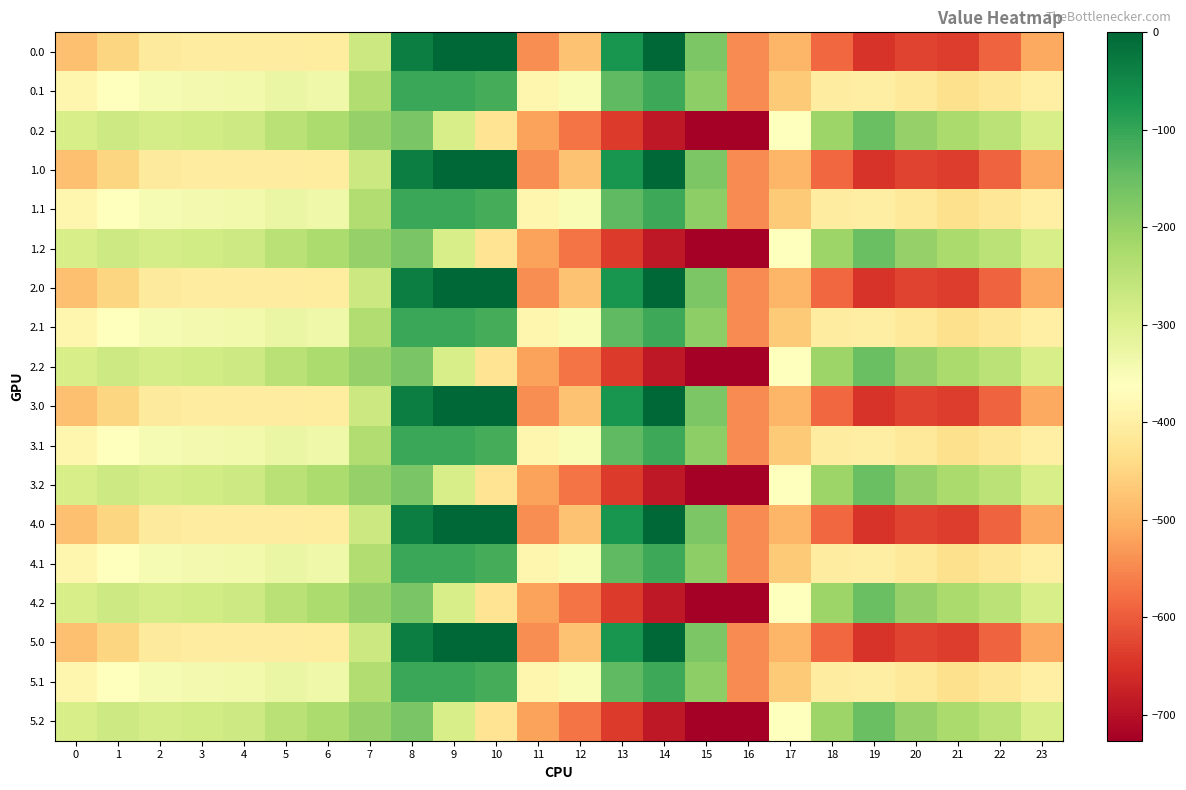

Reading left to right, list all the values displayed in this chart.

0.0: 0=-482.0	1=-449.5	2=-410.3	3=-404.4	4=-404.9	5=-403.8	6=-408.0	7=-270.7	8=-35.0	9=0.0	10=0.0	11=-544.3	12=-477.2	13=-70.2	14=-0.3	15=-172.8	16=-545.4	17=-494.8	18=-586.7	19=-649.2	20=-629.9	21=-638.4	22=-592.3	23=-511.3
0.1: 0=-384.6	1=-361.1	2=-347.9	3=-342.7	4=-339.6	5=-325.7	6=-332.2	7=-234.9	8=-102.3	9=-104.8	10=-114.0	11=-384.7	12=-350.8	13=-141.2	14=-105.5	15=-190.4	16=-547.3	17=-466.6	18=-405.4	19=-400.2	20=-414.5	21=-432.4	22=-419.9	23=-399.4
0.2: 0=-287.1	1=-272.7	2=-285.5	3=-281.0	4=-274.4	5=-245.0	6=-228.8	7=-199.0	8=-169.5	9=-288.5	10=-423.5	11=-520.6	12=-571.2	13=-640.4	14=-687.4	15=-725.8	16=-726.6	17=-362.4	18=-210.0	19=-151.0	20=-199.2	21=-226.4	22=-247.4	23=-287.5
1.0: 0=-482.0	1=-449.5	2=-410.3	3=-404.4	4=-404.9	5=-403.8	6=-408.0	7=-270.7	8=-35.0	9=0.0	10=0.0	11=-544.3	12=-477.2	13=-70.2	14=-0.3	15=-172.8	16=-545.4	17=-494.8	18=-586.7	19=-649.2	20=-629.9	21=-638.4	22=-592.3	23=-511.3
1.1: 0=-384.6	1=-361.1	2=-347.9	3=-342.7	4=-339.6	5=-325.7	6=-332.2	7=-234.9	8=-102.3	9=-104.8	10=-114.0	11=-384.7	12=-350.8	13=-141.2	14=-105.5	15=-190.4	16=-547.3	17=-466.6	18=-405.4	19=-400.2	20=-414.5	21=-432.4	22=-419.9	23=-399.4
1.2: 0=-287.1	1=-272.7	2=-285.5	3=-281.0	4=-274.4	5=-245.0	6=-228.8	7=-199.0	8=-169.5	9=-288.5	10=-423.5	11=-520.6	12=-571.2	13=-640.4	14=-687.4	15=-725.8	16=-726.6	17=-362.4	18=-210.0	19=-151.0	20=-199.2	21=-226.4	22=-247.4	23=-287.5
2.0: 0=-482.0	1=-449.5	2=-410.3	3=-404.4	4=-404.9	5=-403.8	6=-408.0	7=-270.7	8=-35.0	9=0.0	10=0.0	11=-544.3	12=-477.2	13=-70.2	14=-0.3	15=-172.8	16=-545.4	17=-494.8	18=-586.7	19=-649.2	20=-629.9	21=-638.4	22=-592.3	23=-511.3
2.1: 0=-384.6	1=-361.1	2=-347.9	3=-342.7	4=-339.6	5=-325.7	6=-332.2	7=-234.9	8=-102.3	9=-104.8	10=-114.0	11=-384.7	12=-350.8	13=-141.2	14=-105.5	15=-190.4	16=-547.3	17=-466.6	18=-405.4	19=-400.2	20=-414.5	21=-432.4	22=-419.9	23=-399.4
2.2: 0=-287.1	1=-272.7	2=-285.5	3=-281.0	4=-274.4	5=-245.0	6=-228.8	7=-199.0	8=-169.5	9=-288.5	10=-423.5	11=-520.6	12=-571.2	13=-640.4	14=-687.4	15=-725.8	16=-726.6	17=-362.4	18=-210.0	19=-151.0	20=-199.2	21=-226.4	22=-247.4	23=-287.5
3.0: 0=-482.0	1=-449.5	2=-410.3	3=-404.4	4=-404.9	5=-403.8	6=-408.0	7=-270.7	8=-35.0	9=0.0	10=0.0	11=-544.3	12=-477.2	13=-70.2	14=-0.3	15=-172.8	16=-545.4	17=-494.8	18=-586.7	19=-649.2	20=-629.9	21=-638.4	22=-592.3	23=-511.3
3.1: 0=-384.6	1=-361.1	2=-347.9	3=-342.7	4=-339.6	5=-325.7	6=-332.2	7=-234.9	8=-102.3	9=-104.8	10=-114.0	11=-384.7	12=-350.8	13=-141.2	14=-105.5	15=-190.4	16=-547.3	17=-466.6	18=-405.4	19=-400.2	20=-414.5	21=-432.4	22=-419.9	23=-399.4
3.2: 0=-287.1	1=-272.7	2=-285.5	3=-281.0	4=-274.4	5=-245.0	6=-228.8	7=-199.0	8=-169.5	9=-288.5	10=-423.5	11=-520.6	12=-571.2	13=-640.4	14=-687.4	15=-725.8	16=-726.6	17=-362.4	18=-210.0	19=-151.0	20=-199.2	21=-226.4	22=-247.4	23=-287.5
4.0: 0=-482.0	1=-449.5	2=-410.3	3=-404.4	4=-404.9	5=-403.8	6=-408.0	7=-270.7	8=-35.0	9=0.0	10=0.0	11=-544.3	12=-477.2	13=-70.2	14=-0.3	15=-172.8	16=-545.4	17=-494.8	18=-586.7	19=-649.2	20=-629.9	21=-638.4	22=-592.3	23=-511.3
4.1: 0=-384.6	1=-361.1	2=-347.9	3=-342.7	4=-339.6	5=-325.7	6=-332.2	7=-234.9	8=-102.3	9=-104.8	10=-114.0	11=-384.7	12=-350.8	13=-141.2	14=-105.5	15=-190.4	16=-547.3	17=-466.6	18=-405.4	19=-400.2	20=-414.5	21=-432.4	22=-419.9	23=-399.4
4.2: 0=-287.1	1=-272.7	2=-285.5	3=-281.0	4=-274.4	5=-245.0	6=-228.8	7=-199.0	8=-169.5	9=-288.5	10=-423.5	11=-520.6	12=-571.2	13=-640.4	14=-687.4	15=-725.8	16=-726.6	17=-362.4	18=-210.0	19=-151.0	20=-199.2	21=-226.4	22=-247.4	23=-287.5
5.0: 0=-482.0	1=-449.5	2=-410.3	3=-404.4	4=-404.9	5=-403.8	6=-408.0	7=-270.7	8=-35.0	9=0.0	10=0.0	11=-544.3	12=-477.2	13=-70.2	14=-0.3	15=-172.8	16=-545.4	17=-494.8	18=-586.7	19=-649.2	20=-629.9	21=-638.4	22=-592.3	23=-511.3
5.1: 0=-384.6	1=-361.1	2=-347.9	3=-342.7	4=-339.6	5=-325.7	6=-332.2	7=-234.9	8=-102.3	9=-104.8	10=-114.0	11=-384.7	12=-350.8	13=-141.2	14=-105.5	15=-190.4	16=-547.3	17=-466.6	18=-405.4	19=-400.2	20=-414.5	21=-432.4	22=-419.9	23=-399.4
5.2: 0=-287.1	1=-272.7	2=-285.5	3=-281.0	4=-274.4	5=-245.0	6=-228.8	7=-199.0	8=-169.5	9=-288.5	10=-423.5	11=-520.6	12=-571.2	13=-640.4	14=-687.4	15=-725.8	16=-726.6	17=-362.4	18=-210.0	19=-151.0	20=-199.2	21=-226.4	22=-247.4	23=-287.5